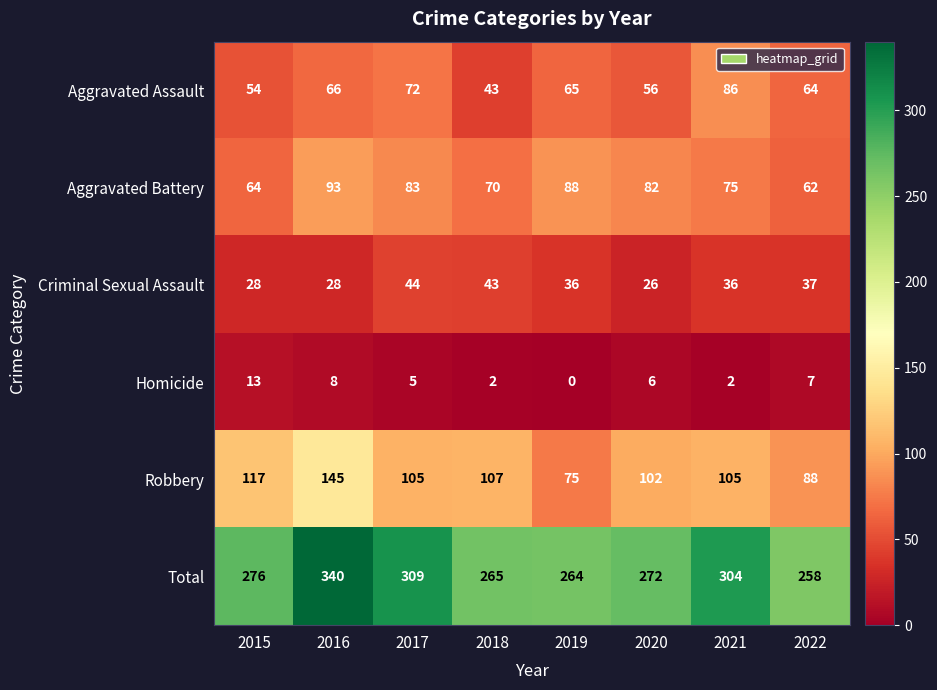

Which series has the widest spread of values?

Total